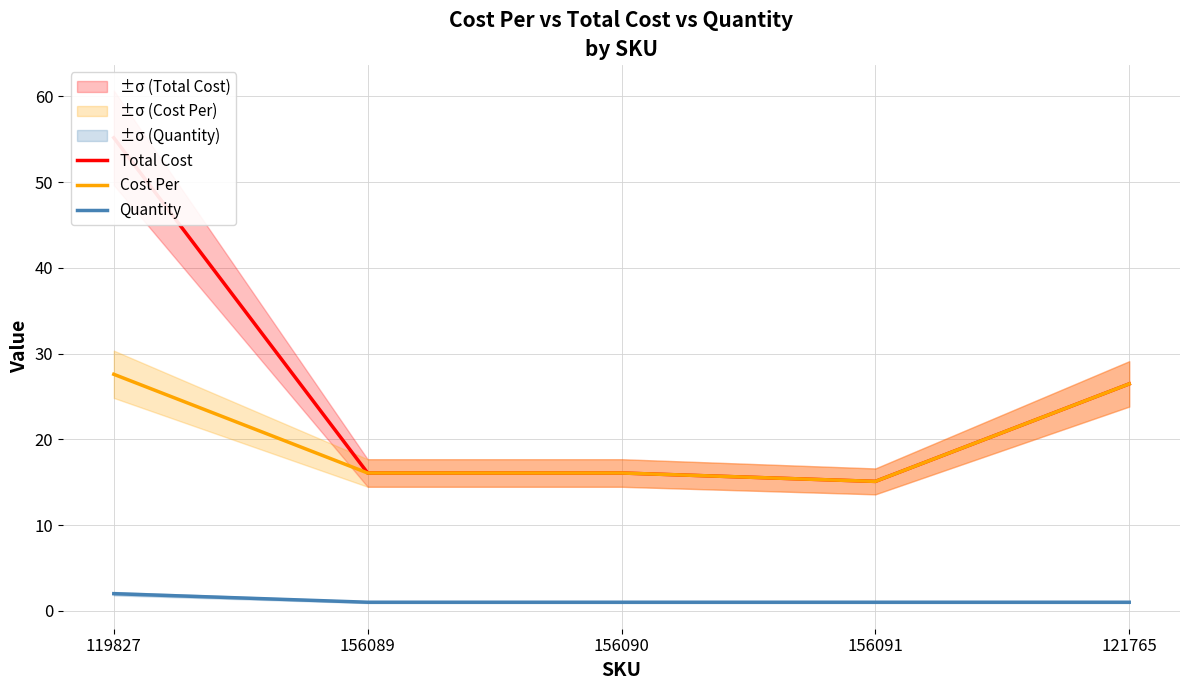

Reading right to left, list all the values displayed in this chart.

Total Cost: 121765=26.5	156091=15.1	156090=16.1	156089=16.1	119827=55.2
Cost Per: 121765=26.5	156091=15.1	156090=16.1	156089=16.1	119827=27.6
Quantity: 121765=1.0	156091=1.0	156090=1.0	156089=1.0	119827=2.0